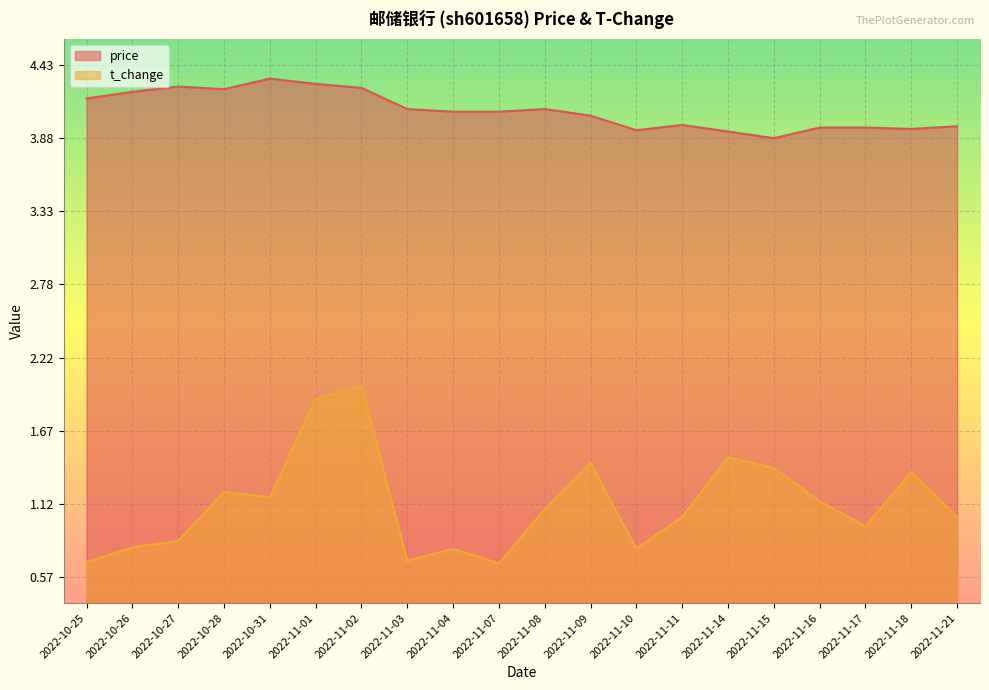

What is the maximum value shown in the chart?

4.3